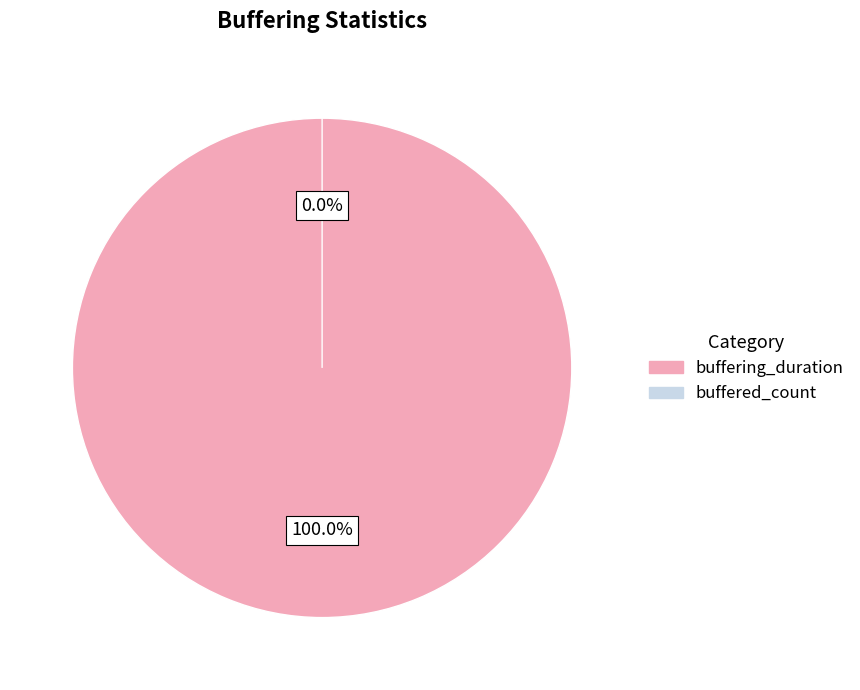

To the nearest percent, what percentage of the pie is buffering_duration?

100%